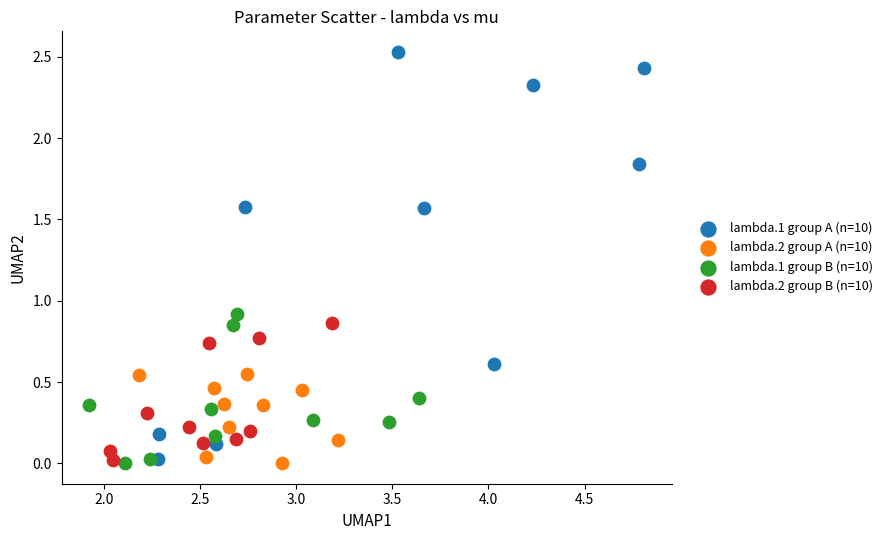

What are all the series names shown in the legend?

lambda.1 group A (n=10), lambda.2 group A (n=10), lambda.1 group B (n=10), lambda.2 group B (n=10)